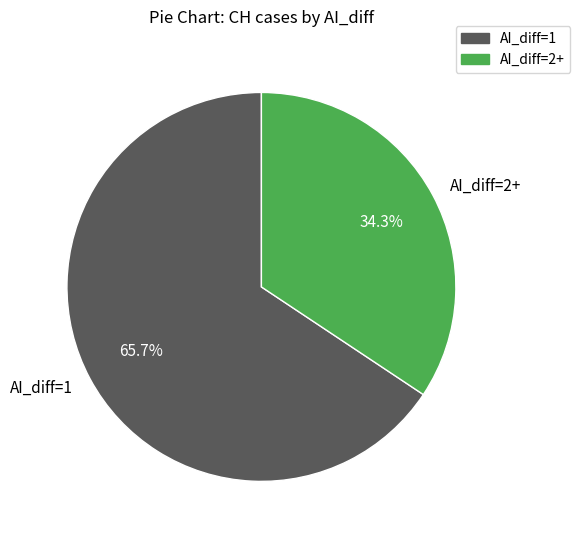

Is there a majority slice in this chart?

Yes